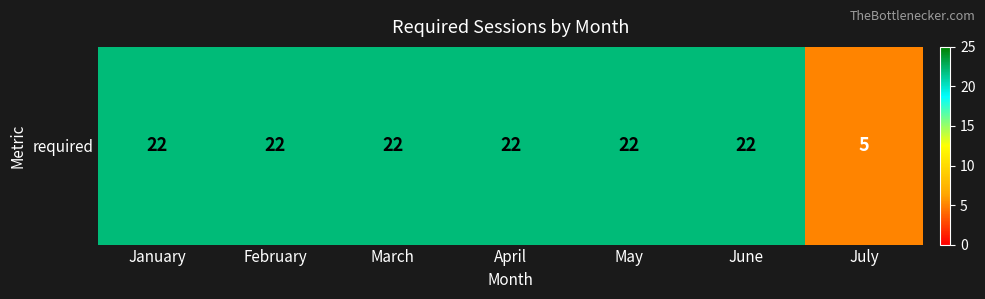

True or false: the data shows 22 at April.

True